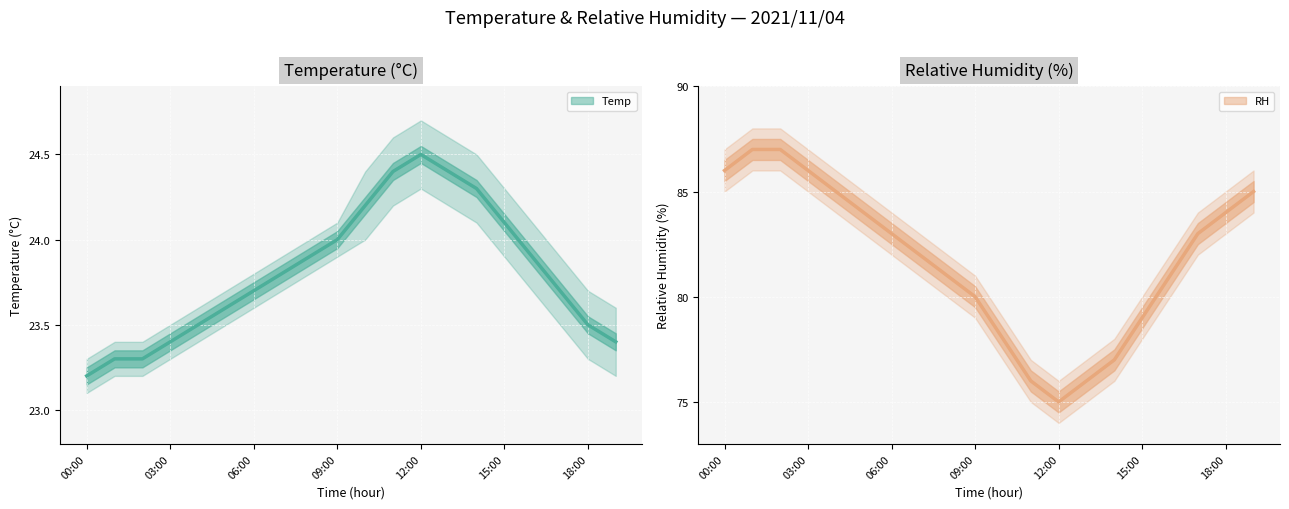

Reading left to right, what are all the values shown in this chart?

Temp: 23.2	23.3	23.3	23.4	23.5	23.6	23.7	23.8	23.9	24.0	24.2	24.4	24.5	24.4	24.3	24.1	23.9	23.7	23.5	23.4
Temp_lo: 23.1	23.2	23.2	23.3	23.4	23.5	23.6	23.7	23.8	23.9	24.0	24.2	24.3	24.2	24.1	23.9	23.7	23.5	23.3	23.2
Temp_hi: 23.3	23.4	23.4	23.5	23.6	23.7	23.8	23.9	24.0	24.1	24.4	24.6	24.7	24.6	24.5	24.3	24.1	23.9	23.7	23.6
RH: 86.0	87.0	87.0	86.0	85.0	84.0	83.0	82.0	81.0	80.0	78.0	76.0	75.0	76.0	77.0	79.0	81.0	83.0	84.0	85.0
RH_lo: 85.0	86.0	86.0	85.0	84.0	83.0	82.0	81.0	80.0	79.0	77.0	75.0	74.0	75.0	76.0	78.0	80.0	82.0	83.0	84.0
RH_hi: 87.0	88.0	88.0	87.0	86.0	85.0	84.0	83.0	82.0	81.0	79.0	77.0	76.0	77.0	78.0	80.0	82.0	84.0	85.0	86.0